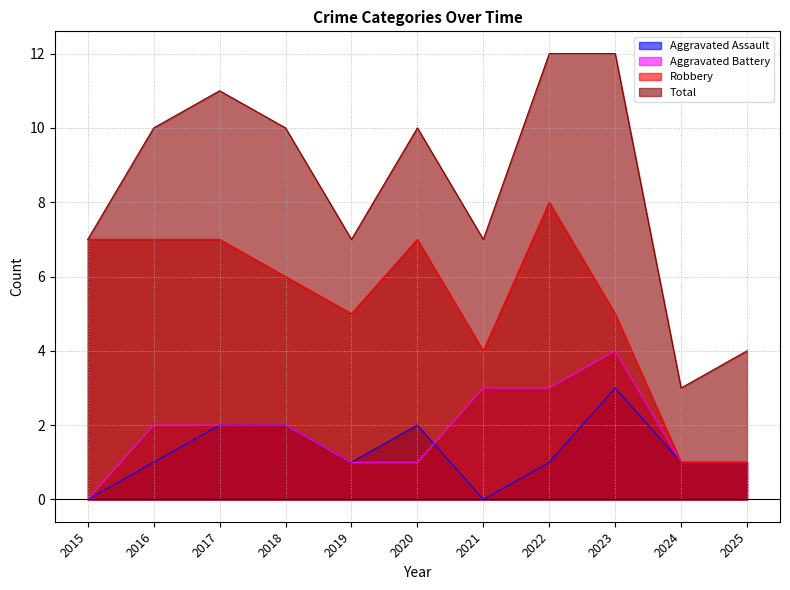

Which series changed the most between 2017 and 2024?

Total